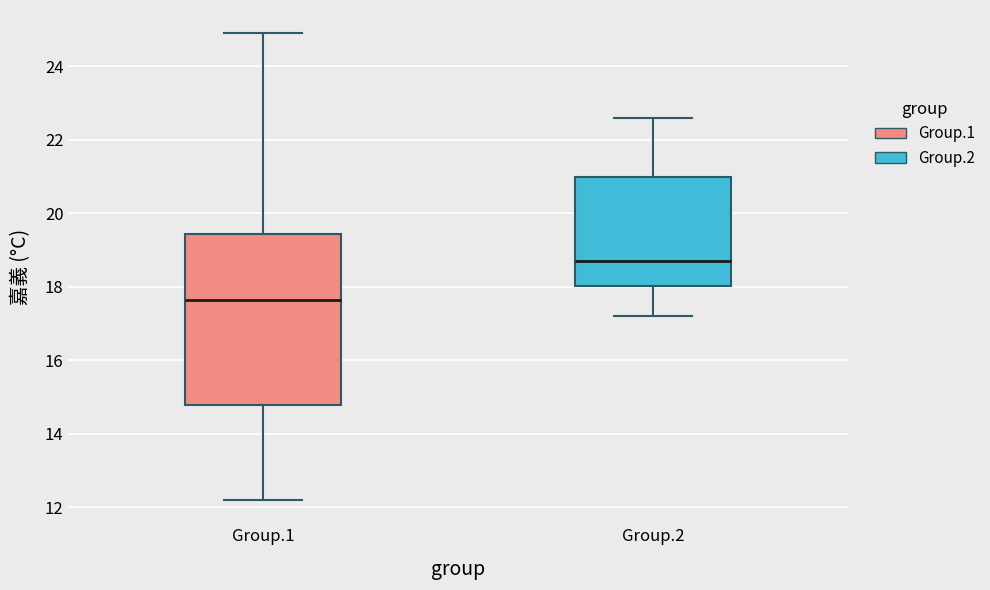

Reading left to right, read every box against the y-axis: the position of its median line, the range the box covers, and the ends of its whiskers. The values are not printed on the chart, so give them approximately, as read against the axis.

Group.1: median 17.6, box 14.8 to 19.4, whiskers 12.2 to 25.0
Group.2: median 18.8, box 18.0 to 21.0, whiskers 17.2 to 22.6